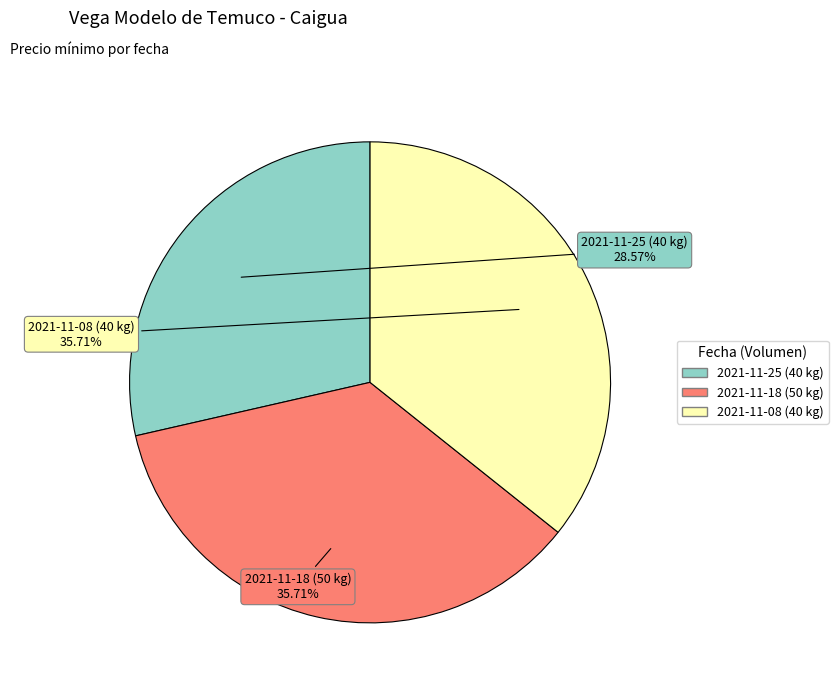

To the nearest percent, what is the difference between the largest and smallest slice percentages?

7%